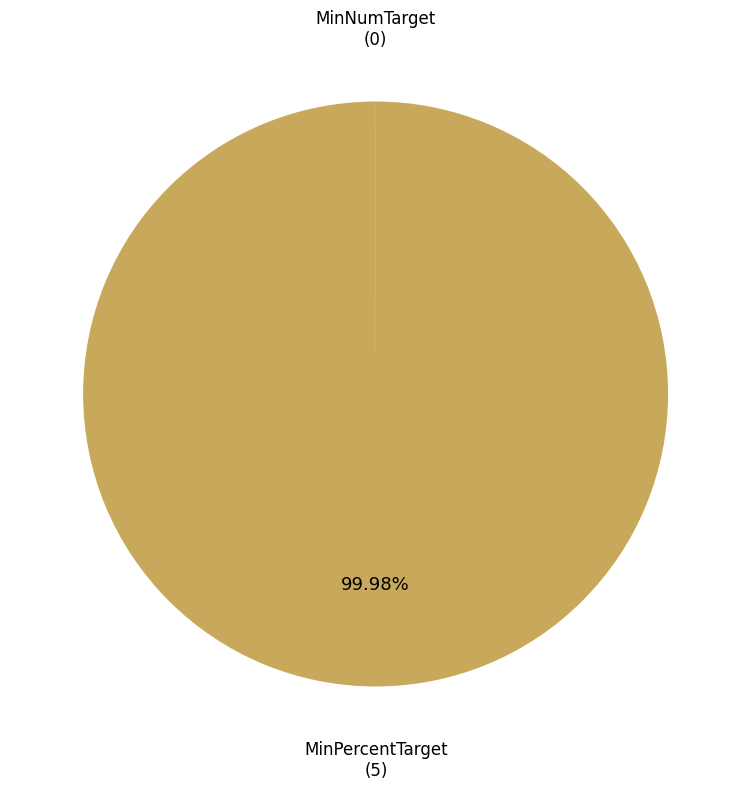

Is there any slice that represents more than half of the pie?

Yes